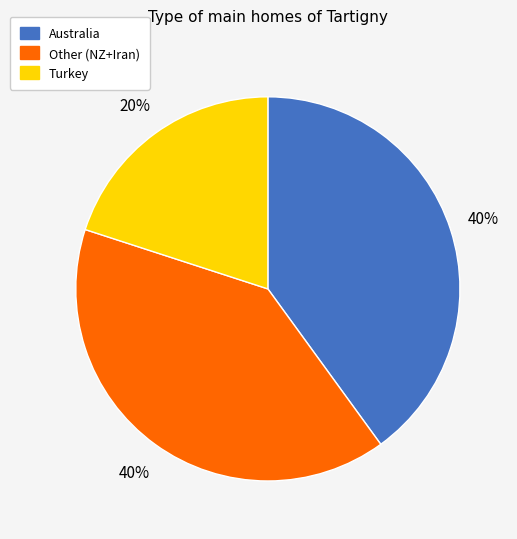

To the nearest percent, what is the difference between the largest and smallest slice percentages?

20%